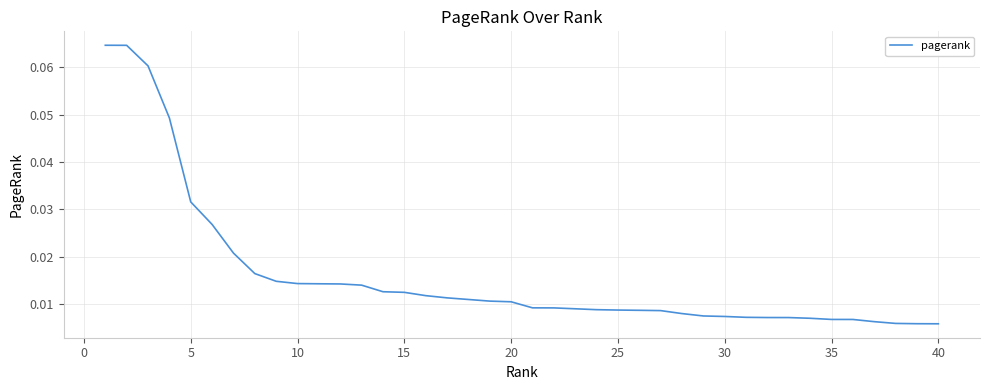

Is this an area chart (filled region under the line)?

No